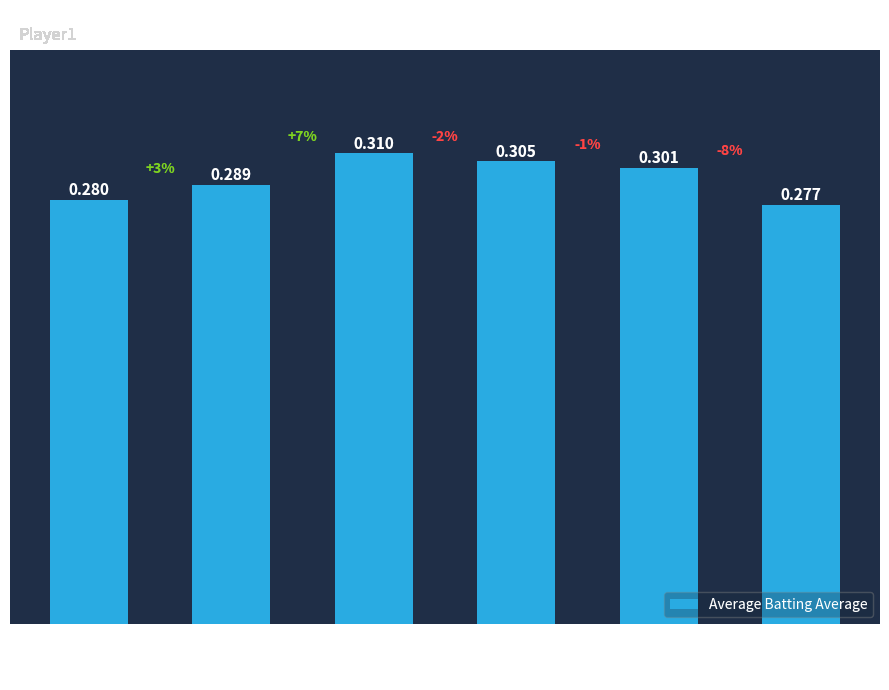

How many values are between 0 and 1?

6